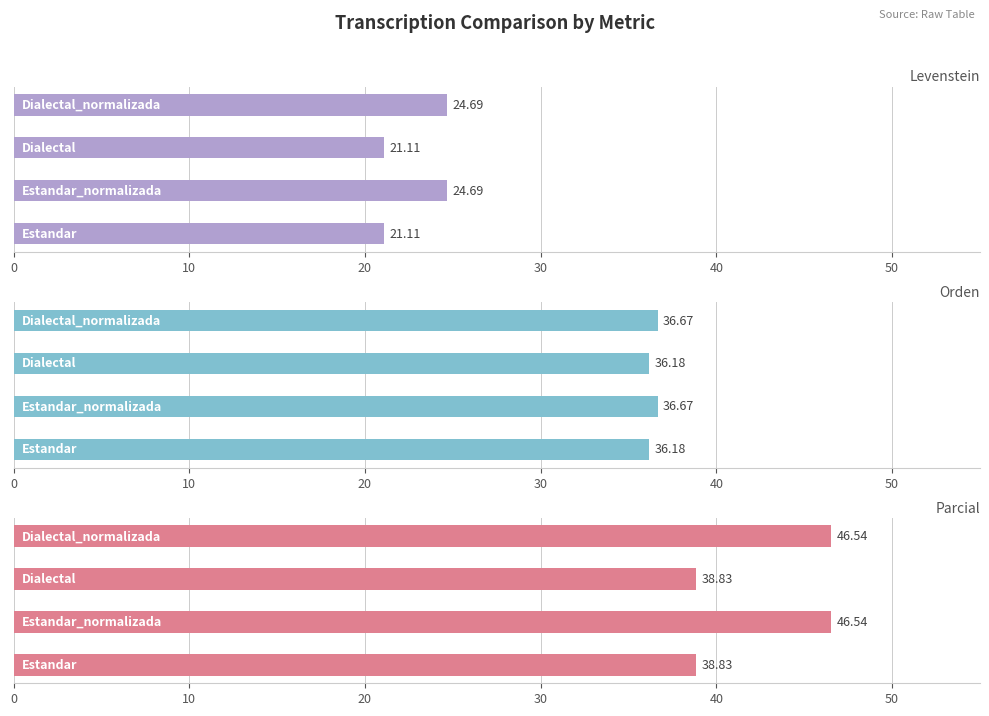

Which series has the largest range (max minus min)?

Parcial